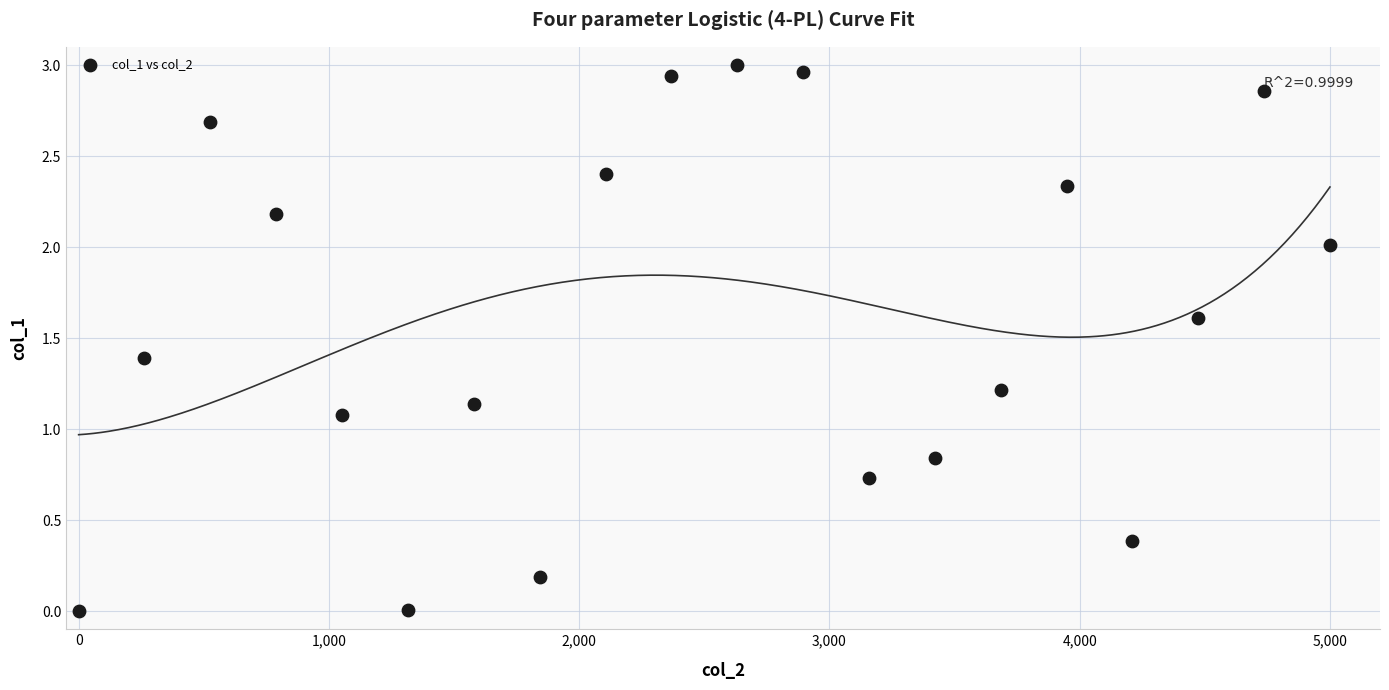

What is the range of X values (max minus min)?

5000.0